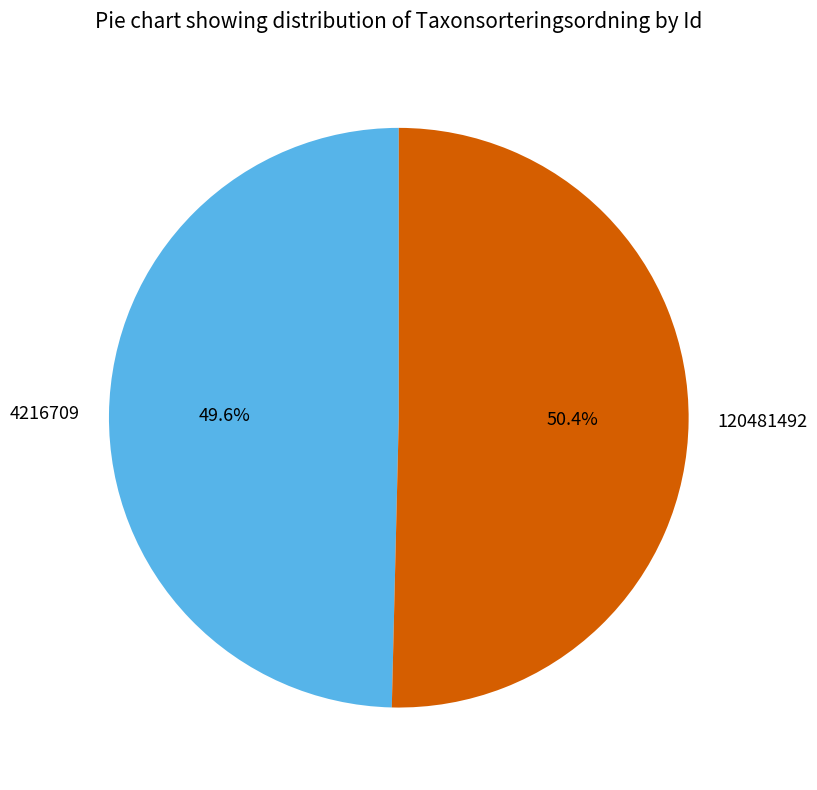

What percentage do 4216709 and 120481492 together represent?

100.0%